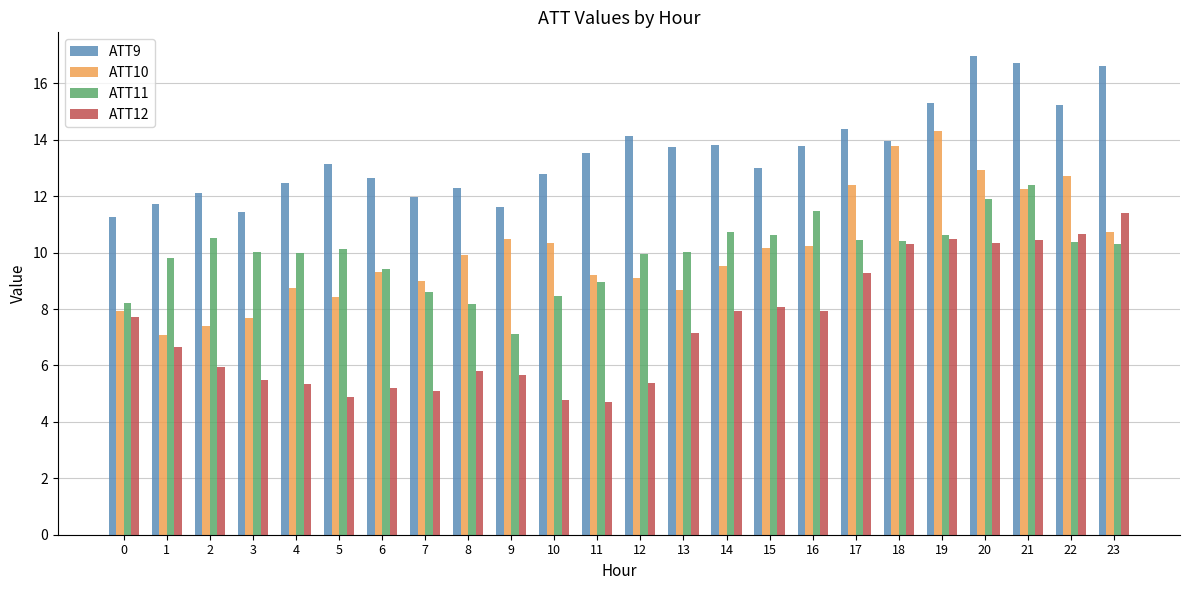

List the series in order of their peak value, highest first.

ATT9, ATT10, ATT11, ATT12